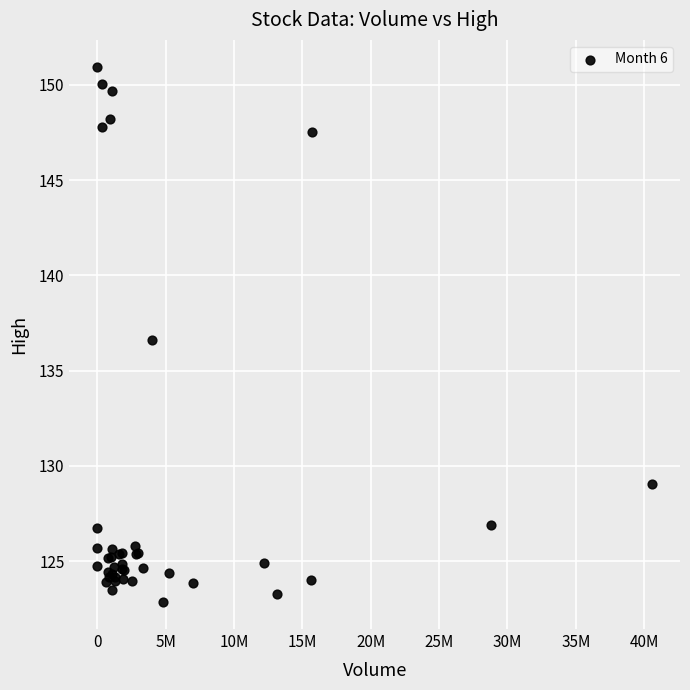

What Y value in the scatter plot is closest to 136?

136.6